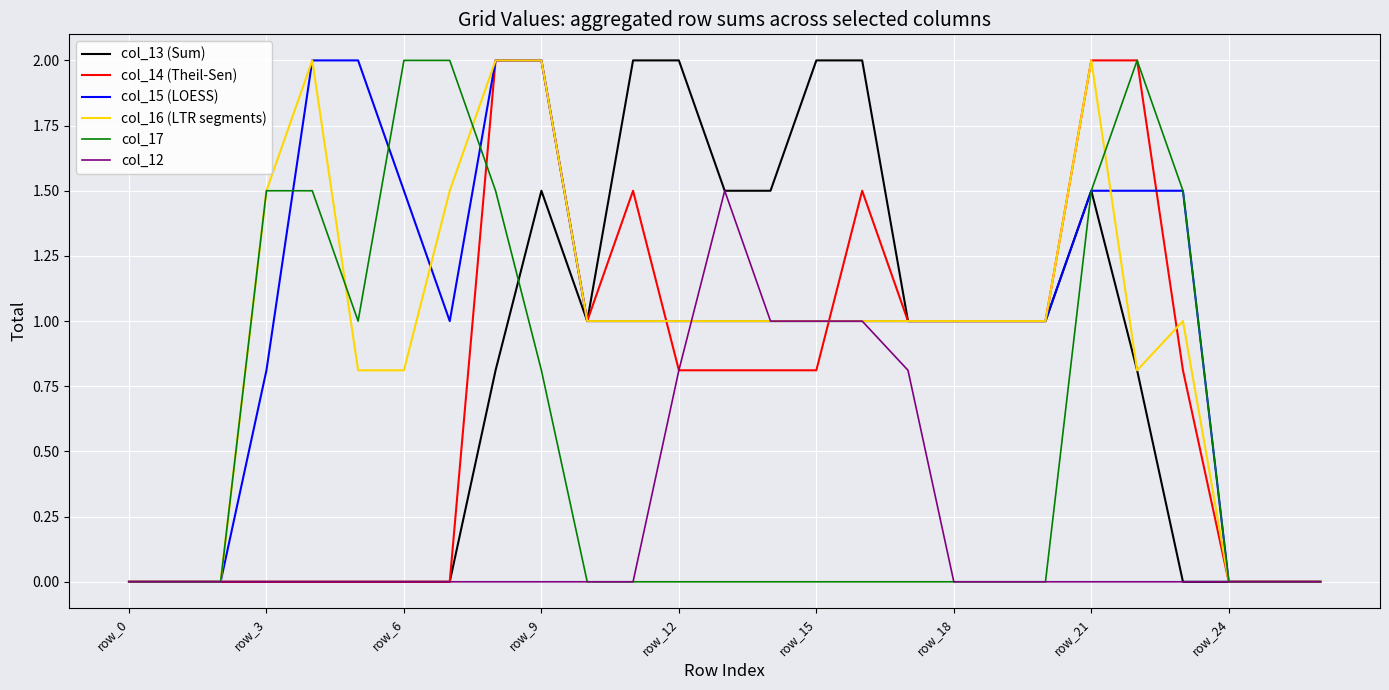

True or false: col_17 and col_14 (Theil-Sen) cross at least once.

True